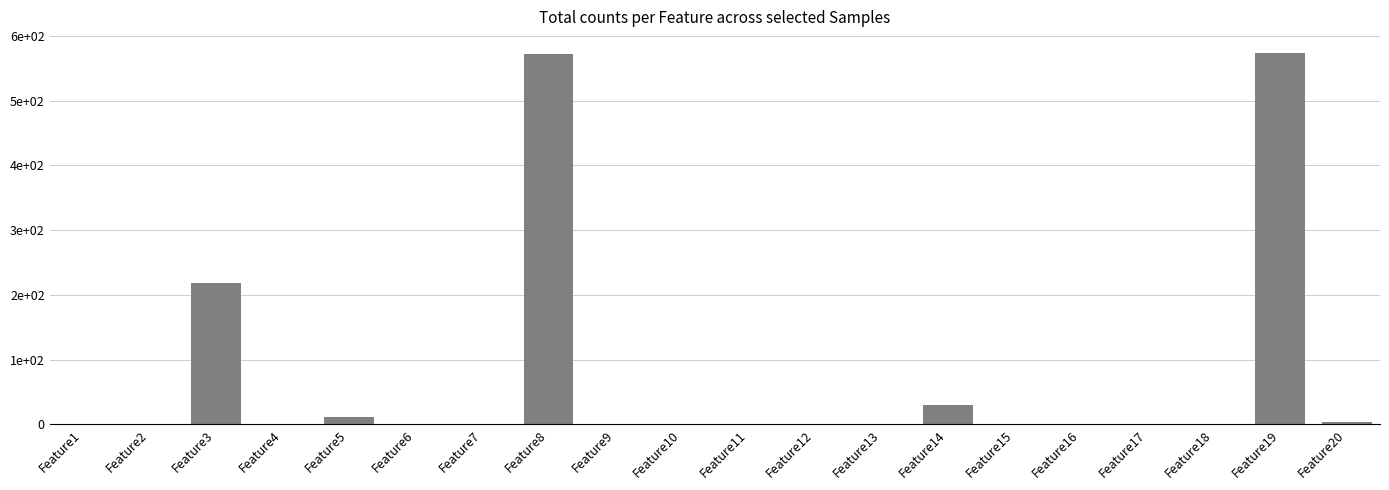

What is the difference between the second highest and second lowest values?

572